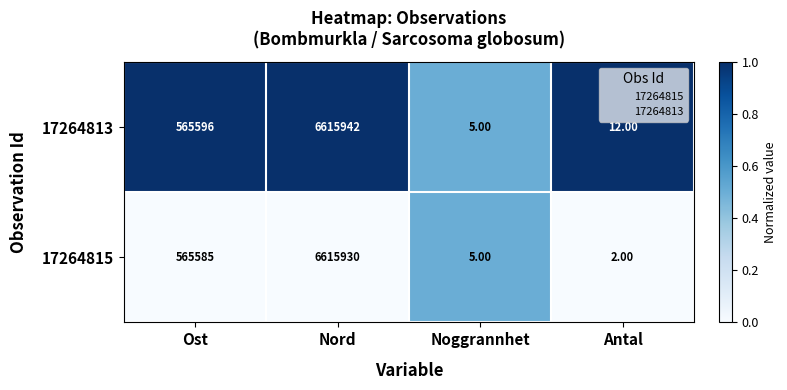

How many data points does each series have?

4